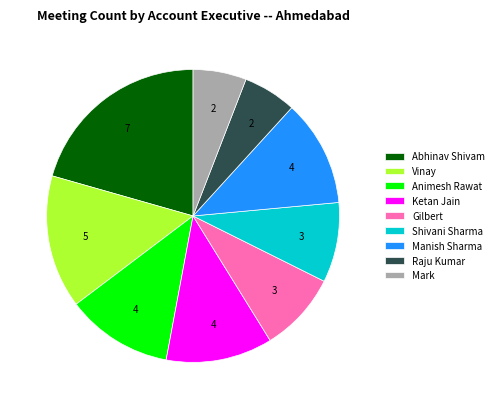

Which slice is the largest?

Abhinav Shivam